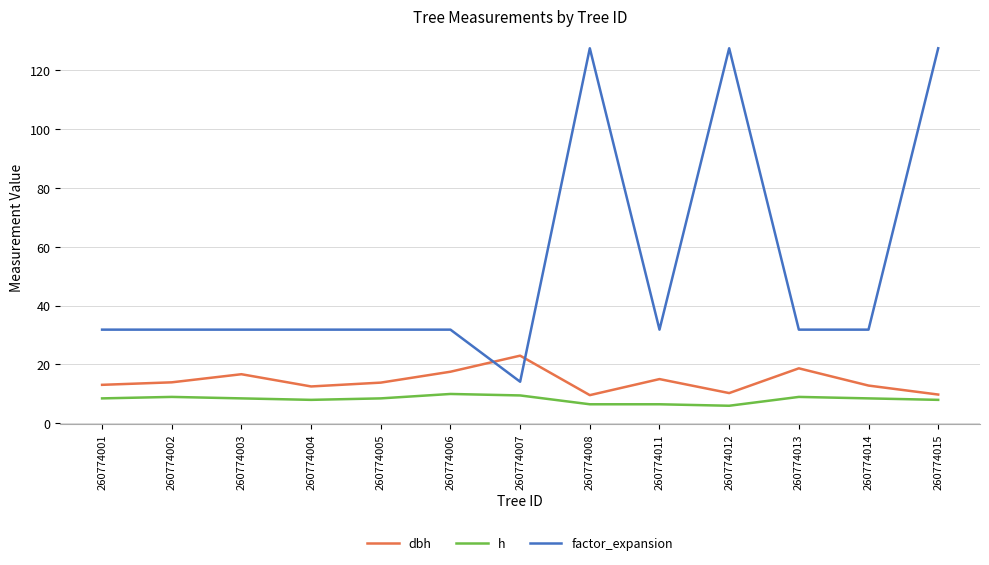

List the series in order of their peak value, lowest first.

h, dbh, factor_expansion